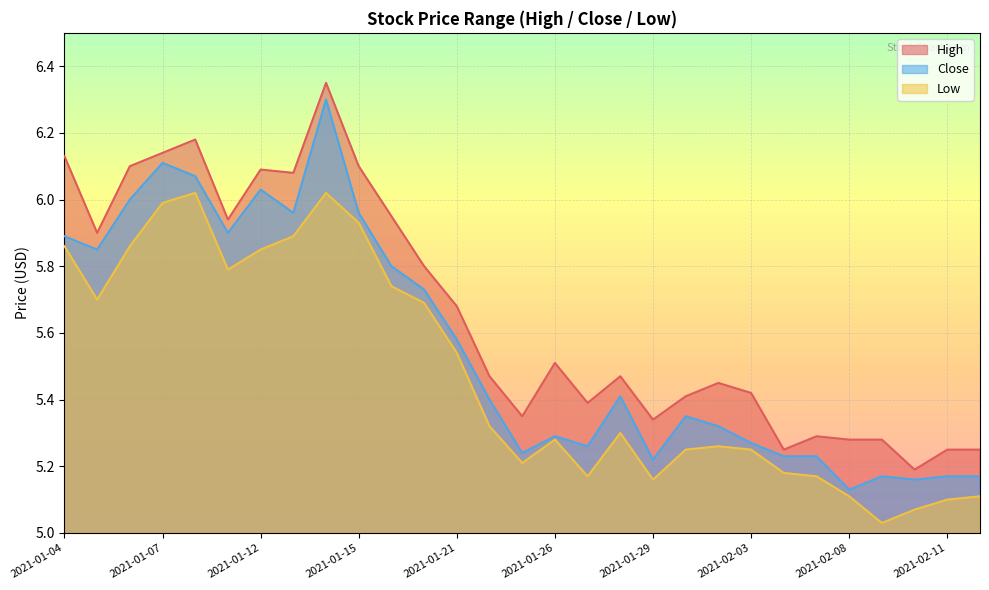

True or false: Low and Close intersect in this chart.

False